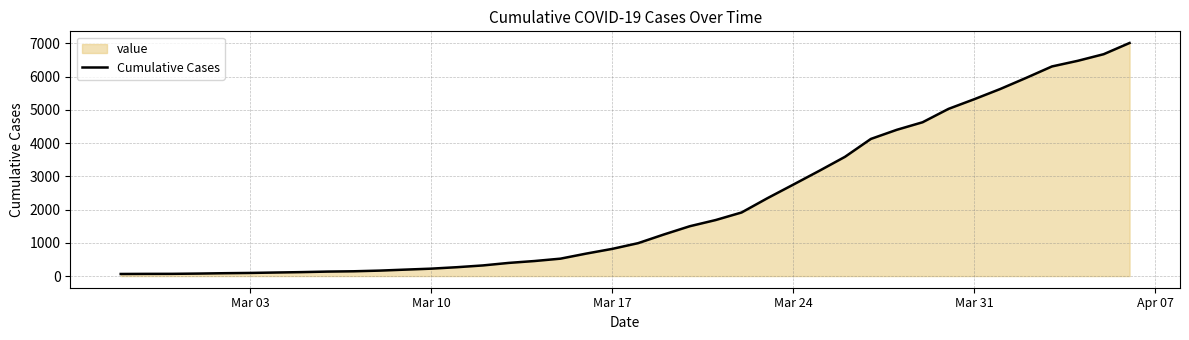

Count the number of categories in the chart.

40